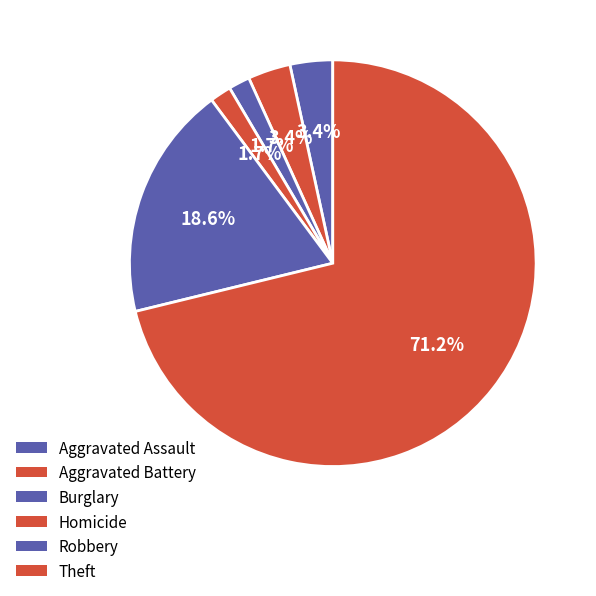

How many segments does this pie chart have?

6